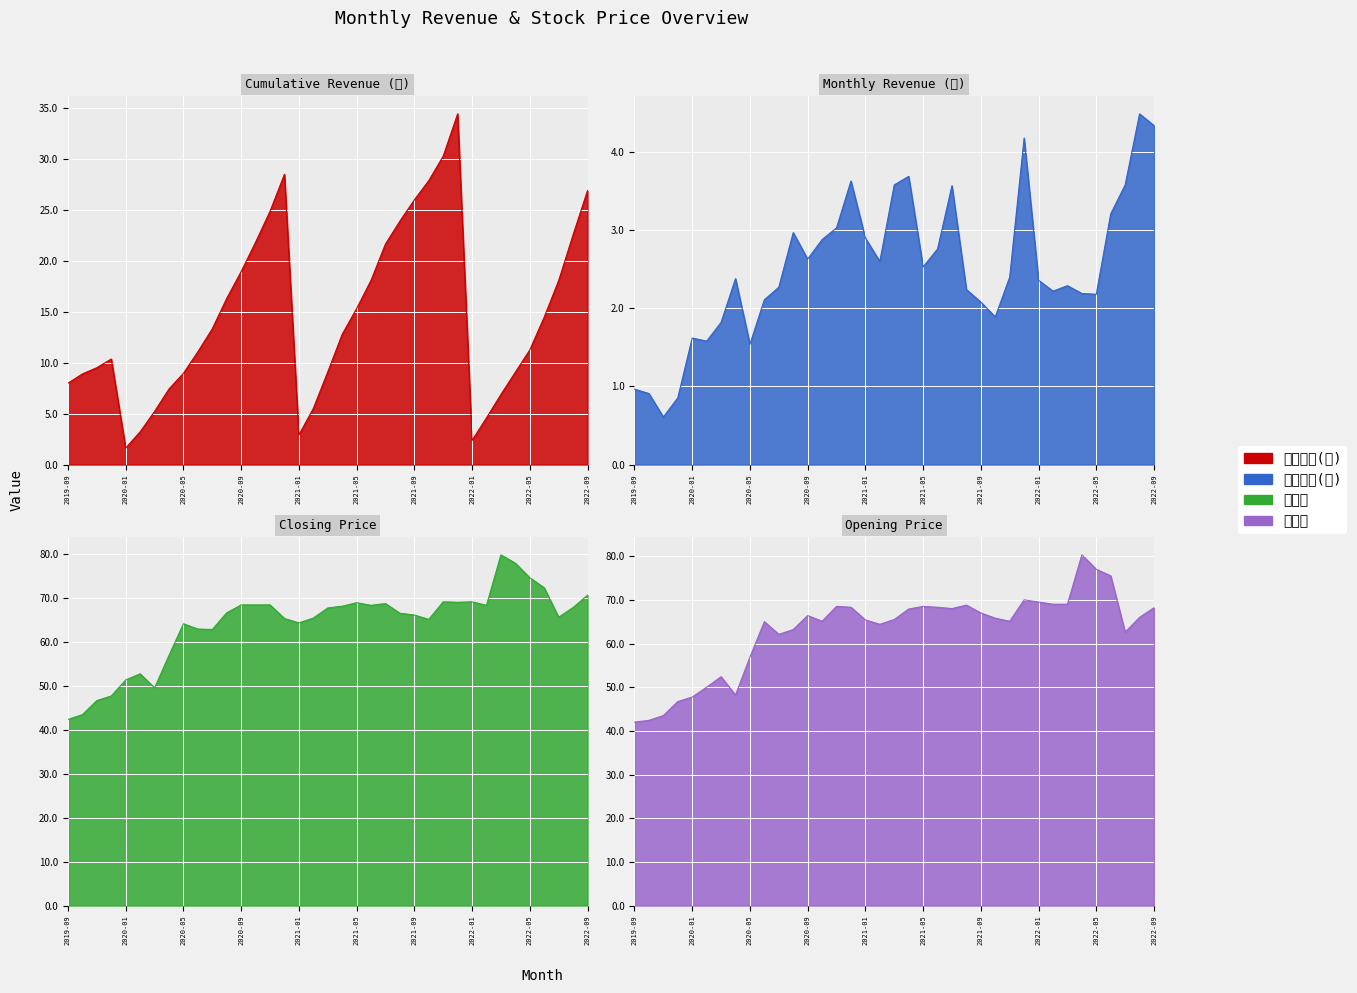

What are all the series names shown in the legend?

累計營收(億), 單月營收(億), 收盤價, 開盤價